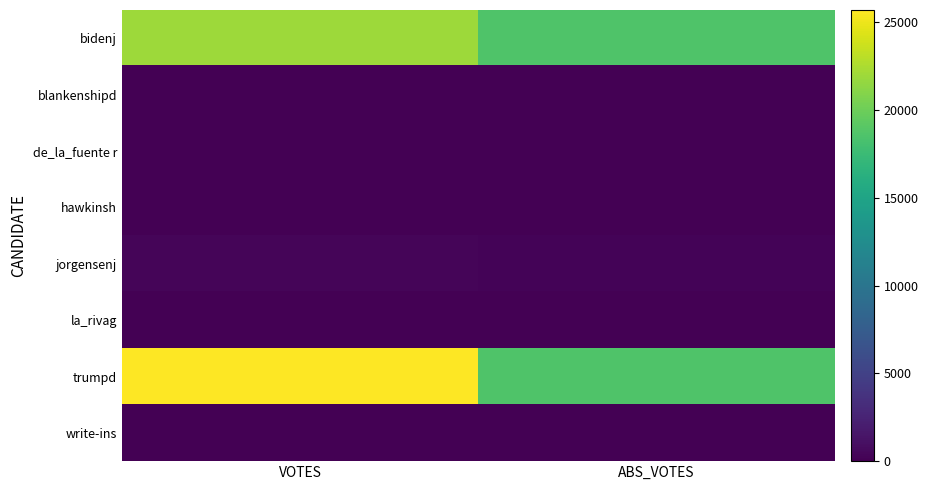

Rank the series by their maximum value, from highest to lowest.

trumpd, bidenj, jorgensenj, hawkinsh, de_la_fuente r, la_rivag, blankenshipd, write-ins